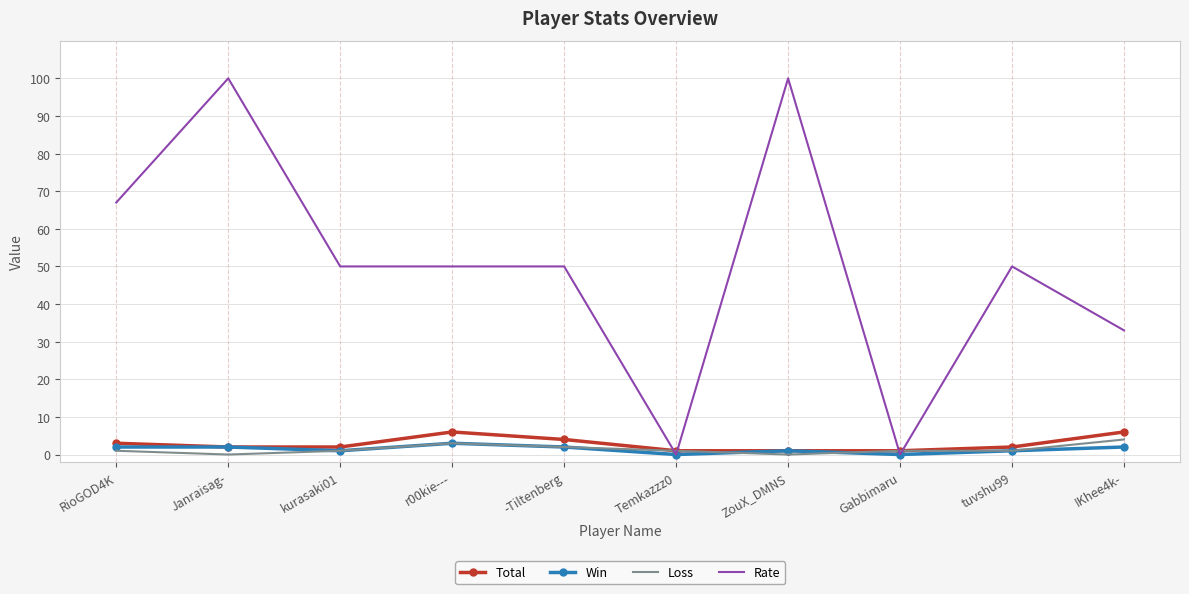

What are all the series names shown in the legend?

Total, Win, Loss, Rate